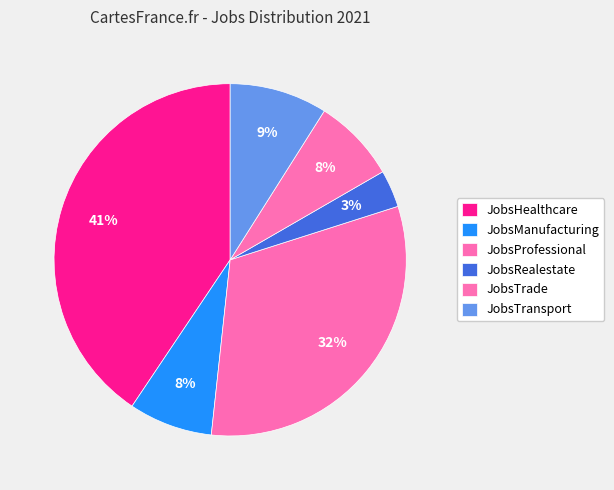

Rank the categories by value from lowest to highest.

JobsRealestate, JobsManufacturing, JobsTrade, JobsTransport, JobsProfessional, JobsHealthcare